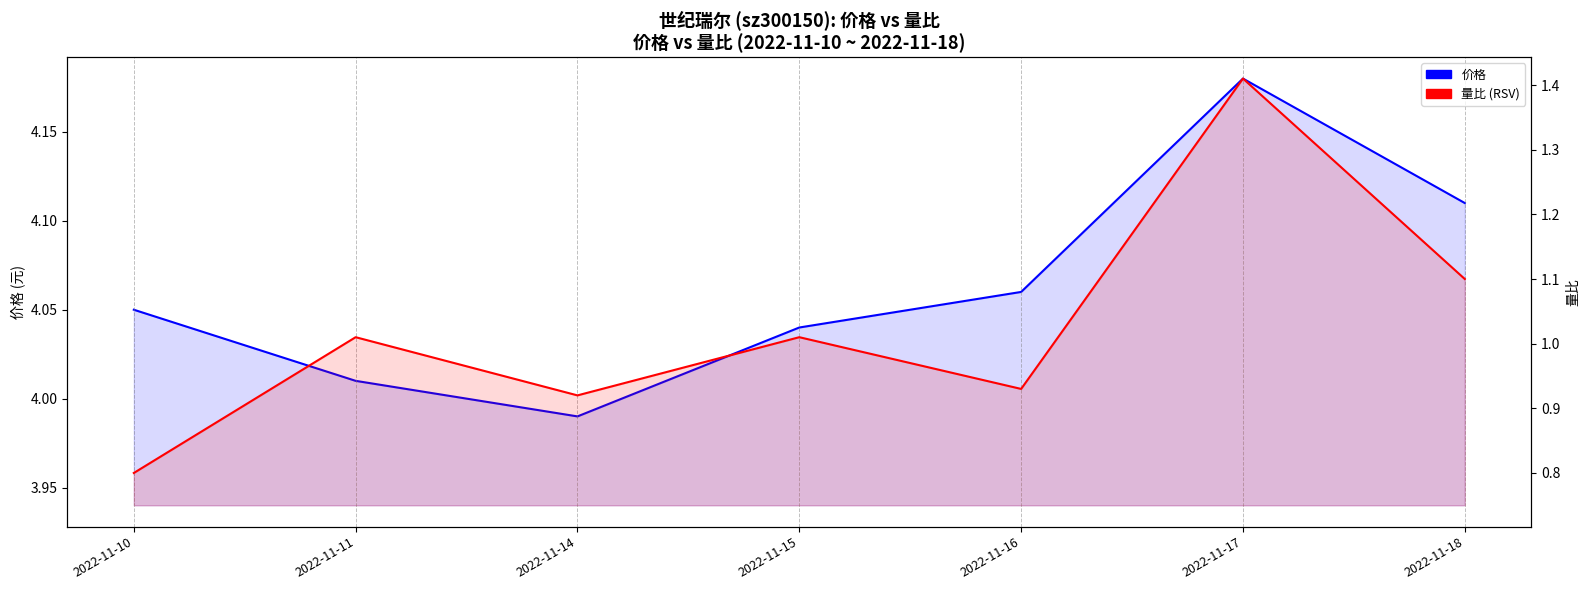

What are all the series names shown in the legend?

价格, 量比